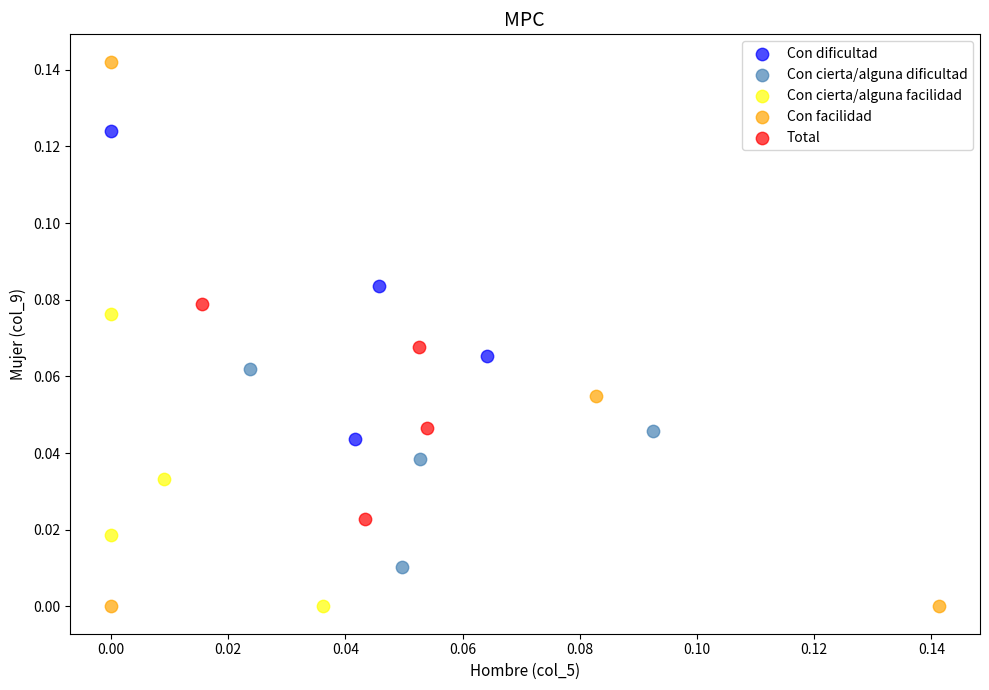

Which series reaches the maximum Y coordinate?

Con facilidad